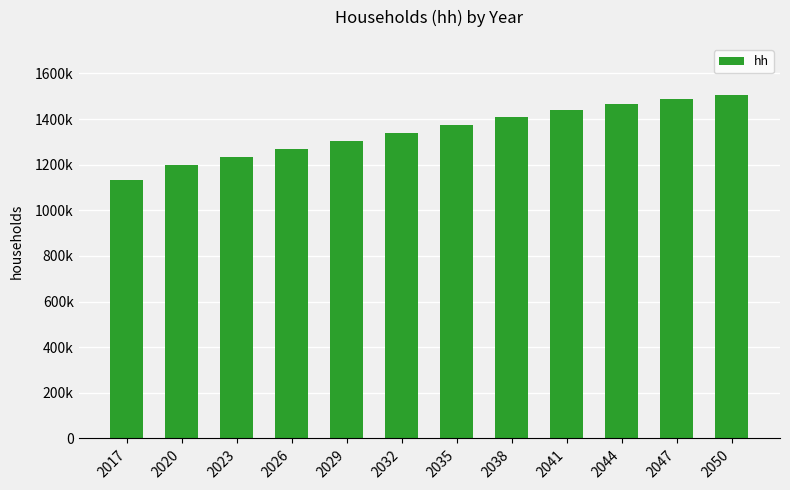

Reading left to right, extract all data points from this chart.

2017=1133723	2020=1200107	2023=1233039	2026=1267378	2029=1302359	2032=1338790	2035=1374852	2038=1408844	2041=1439057	2044=1464494	2047=1485957	2050=1503328